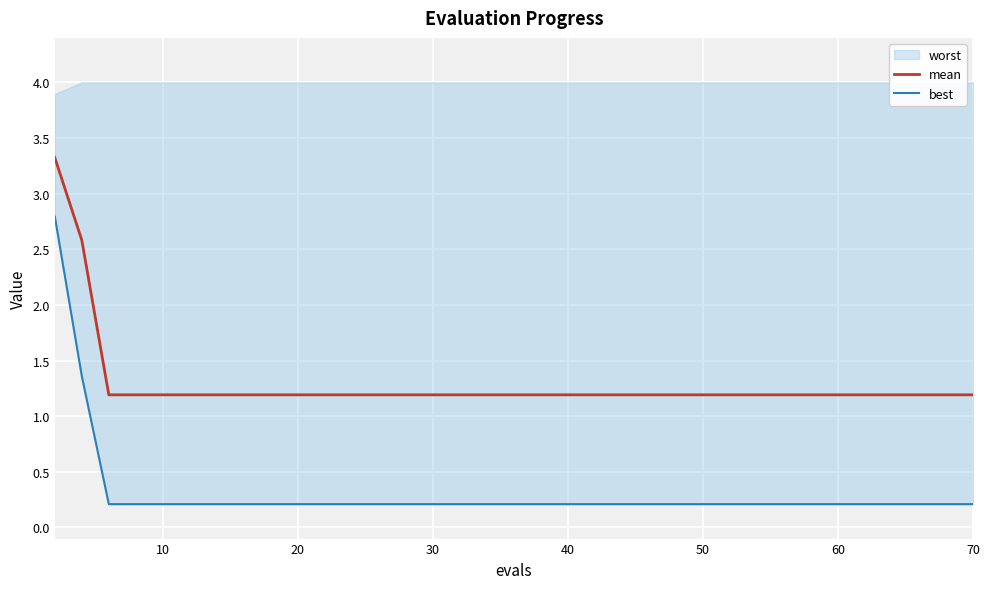

What is the minimum value for mean?

1.2